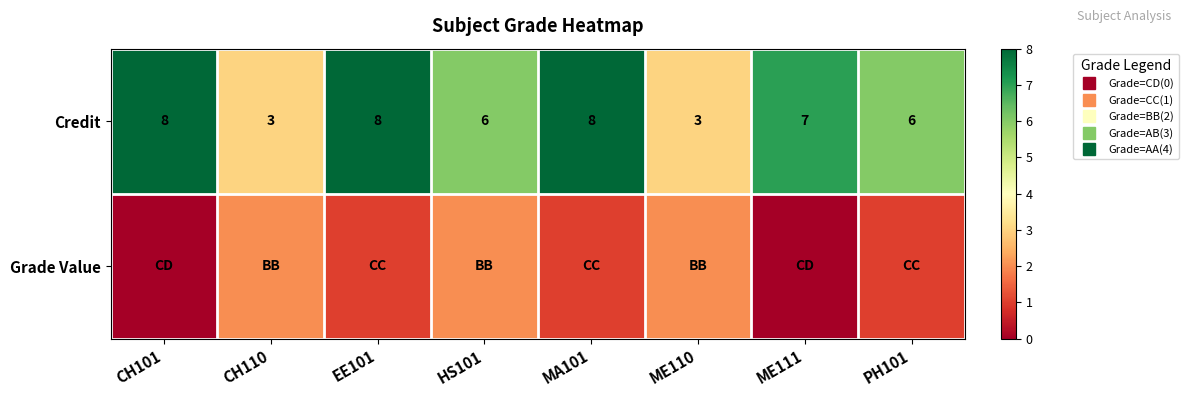

The value of Credit at CH110 is 3. True or false?

True